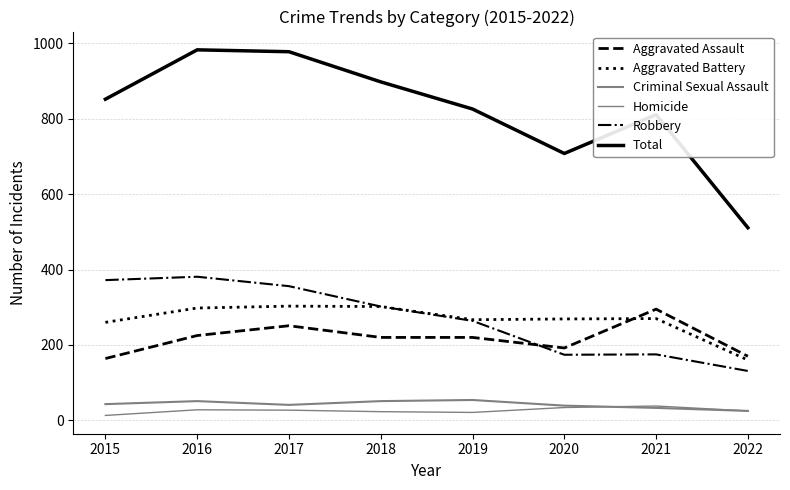

How many lines are shown in the chart?

6